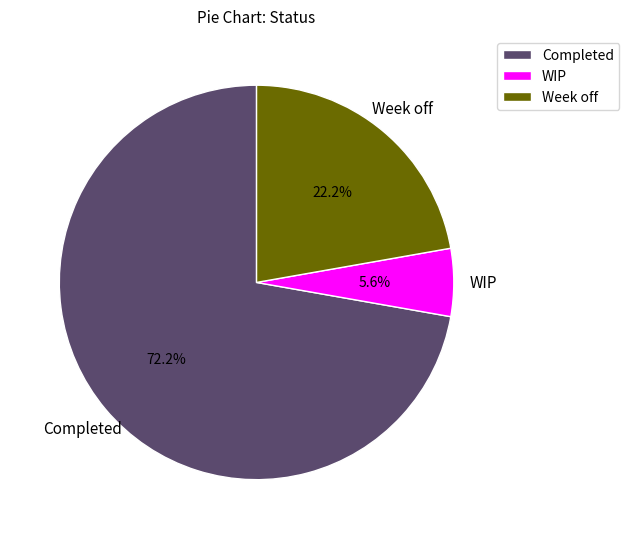

Count the number of slices in the pie.

3